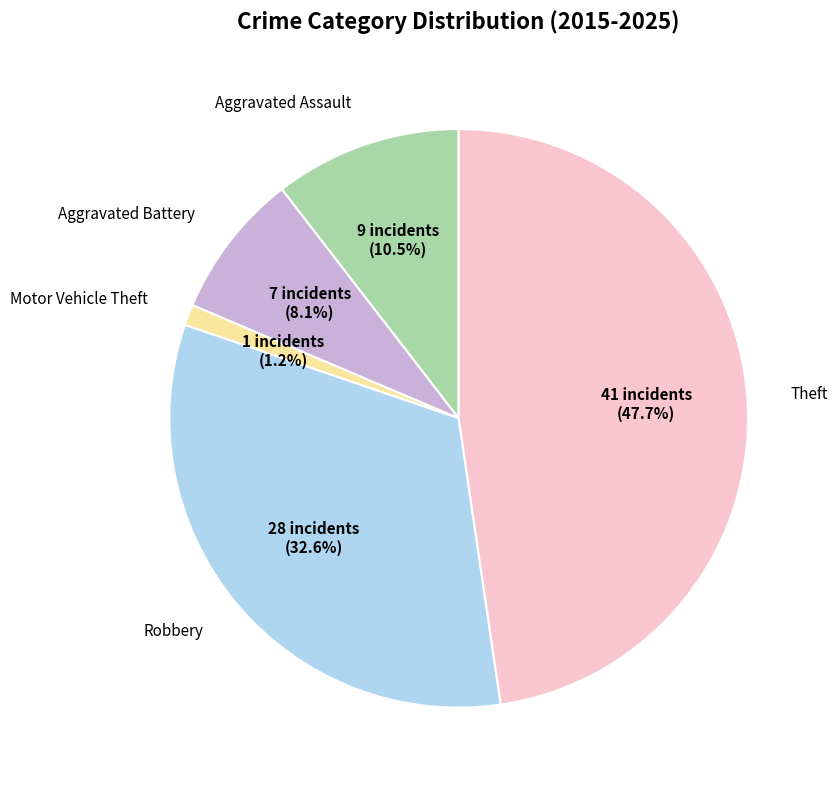

Is there any slice that represents more than half of the pie?

No